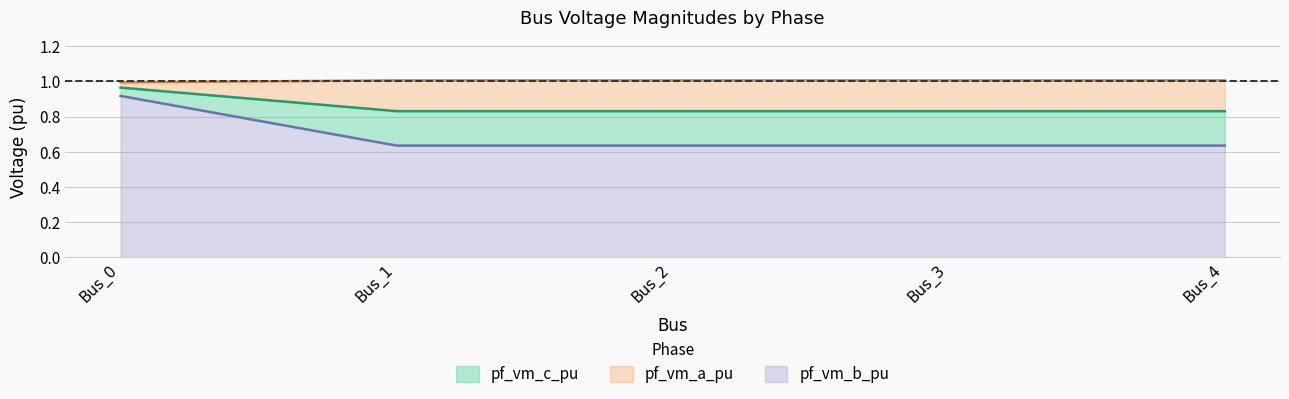

True or false: pf_vm_b_pu and pf_vm_c_pu intersect in this chart.

False